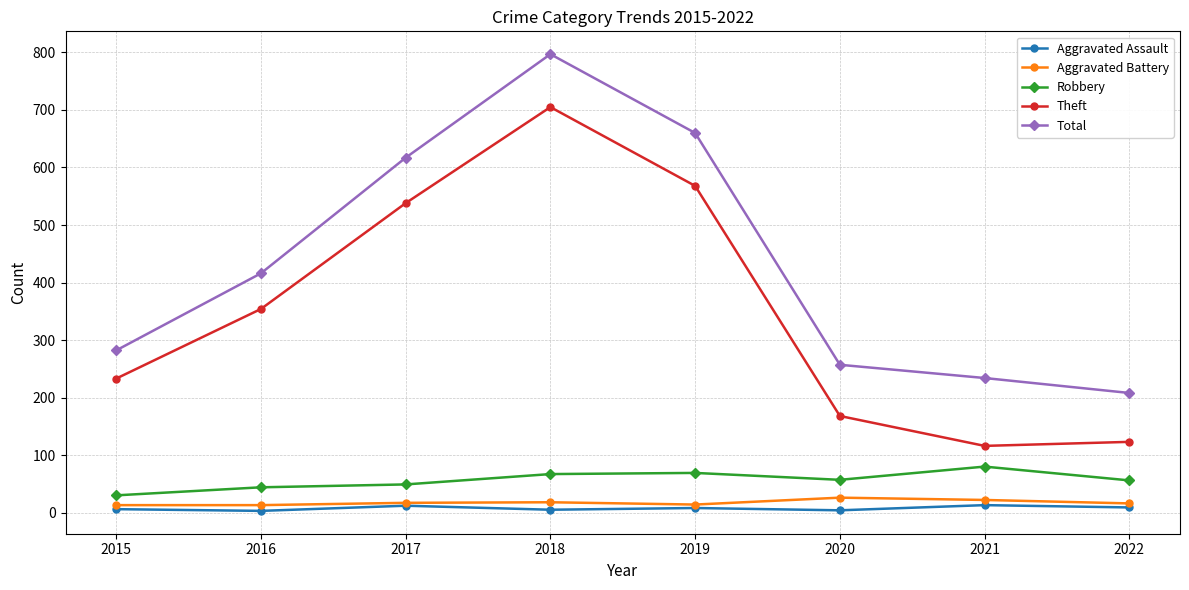

Rank the series by their maximum value, from lowest to highest.

Aggravated Assault, Aggravated Battery, Robbery, Theft, Total